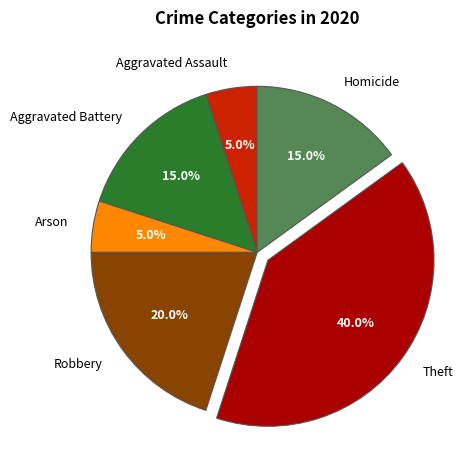

What is the total percentage of Homicide and Arson?

20.0%